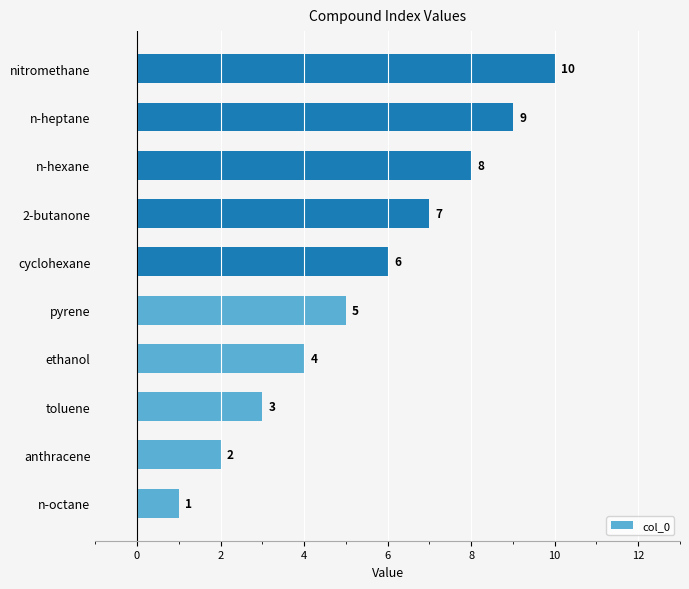

Is it true that the value at toluene is 1?

False